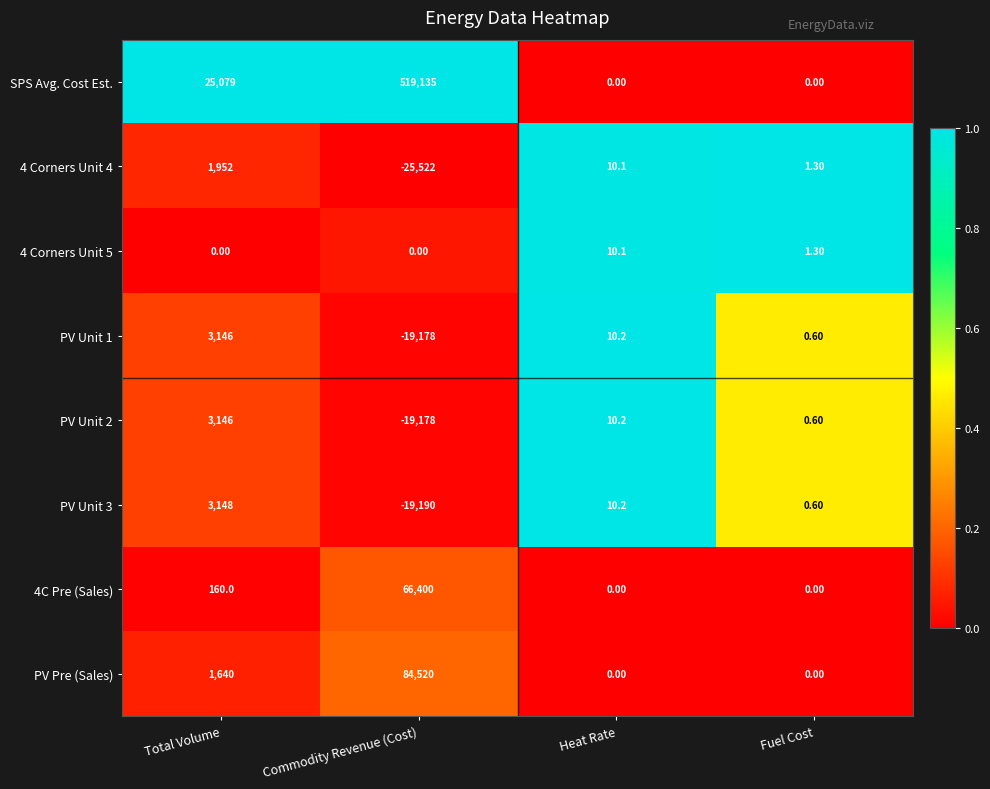

At how many categories does at least one series exceed 0?

4